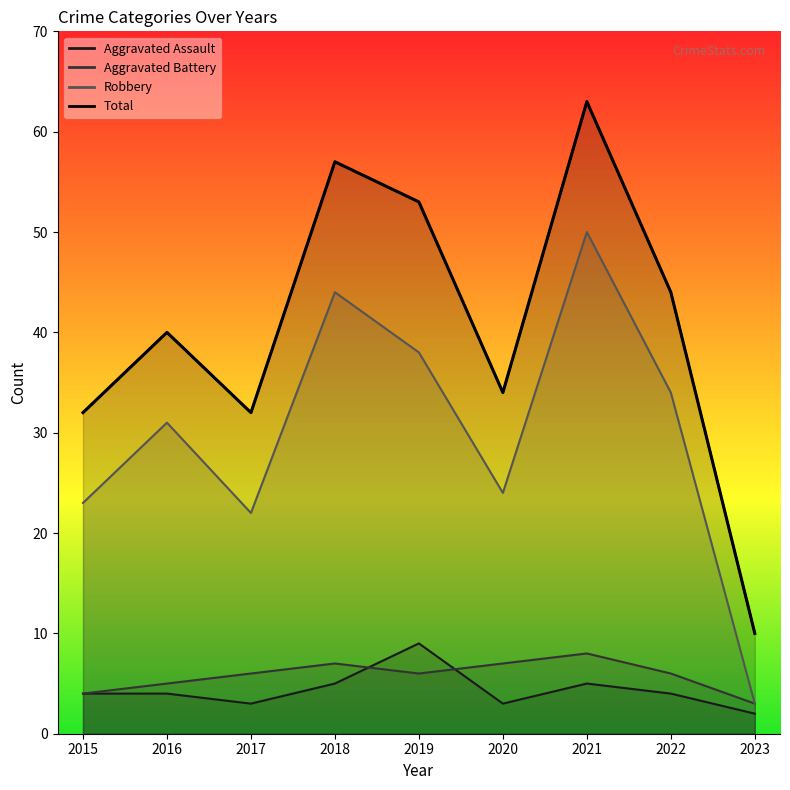

Between 2016 and 2019, which series saw the biggest shift?

Total